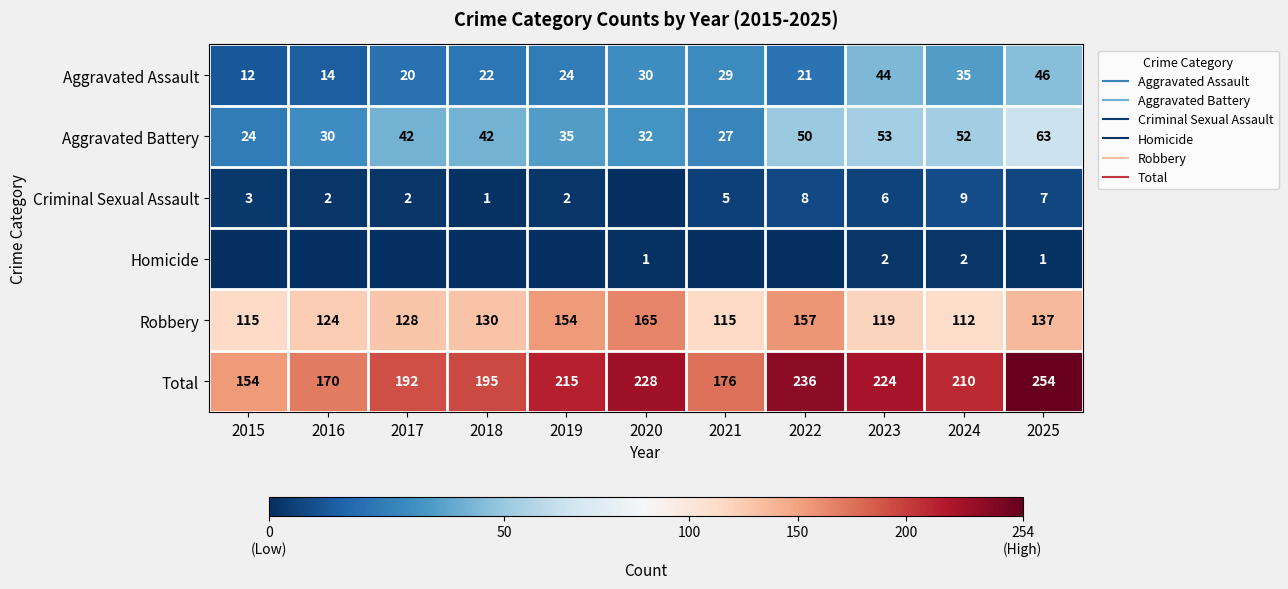

Which category has the lowest value in the Total series?

2015